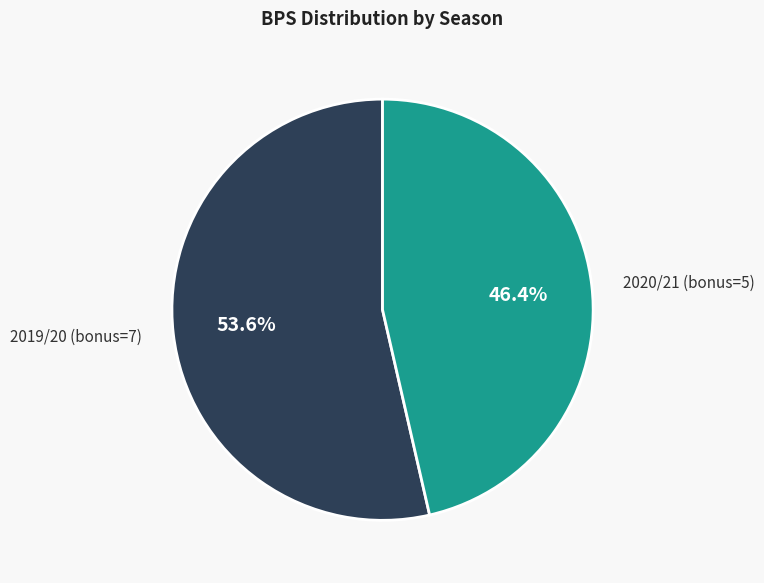

Does any single category account for the majority?

Yes